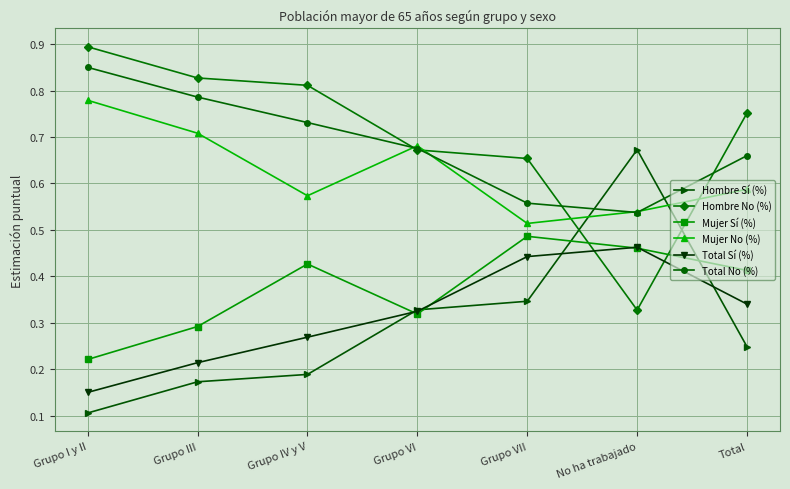

True or false: Total No (%) has more than 0 interior local peaks.

False